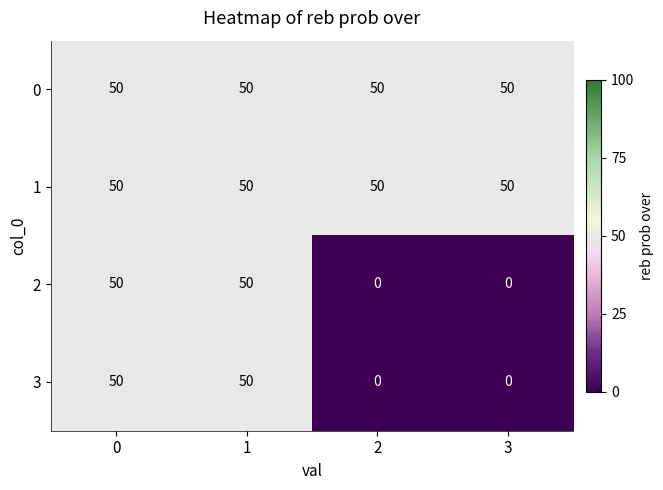

What is the approximate value of 0 at 1?

50